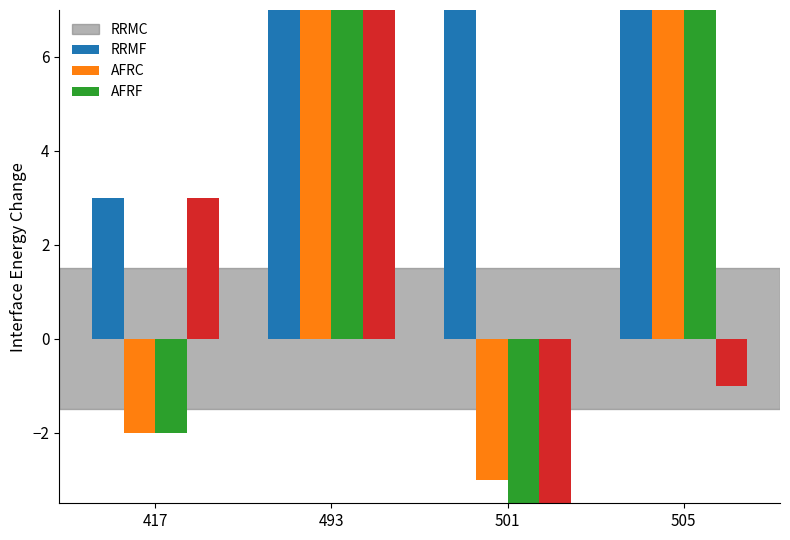

At which category is the sum across all series the highest?

493